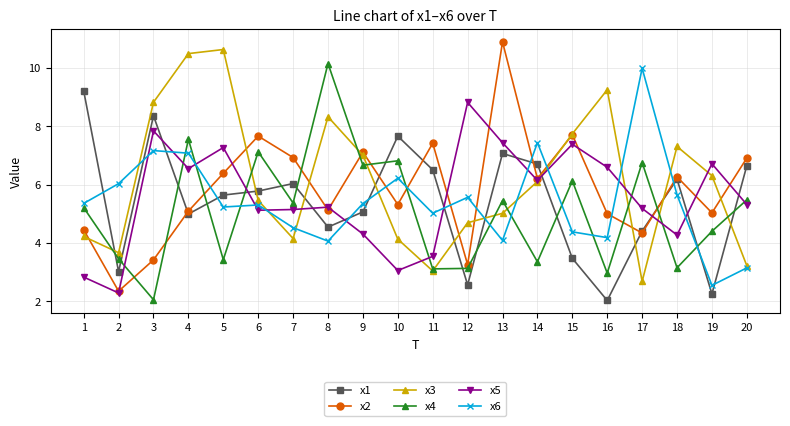

At how many categories does at least one series exceed 2?

20